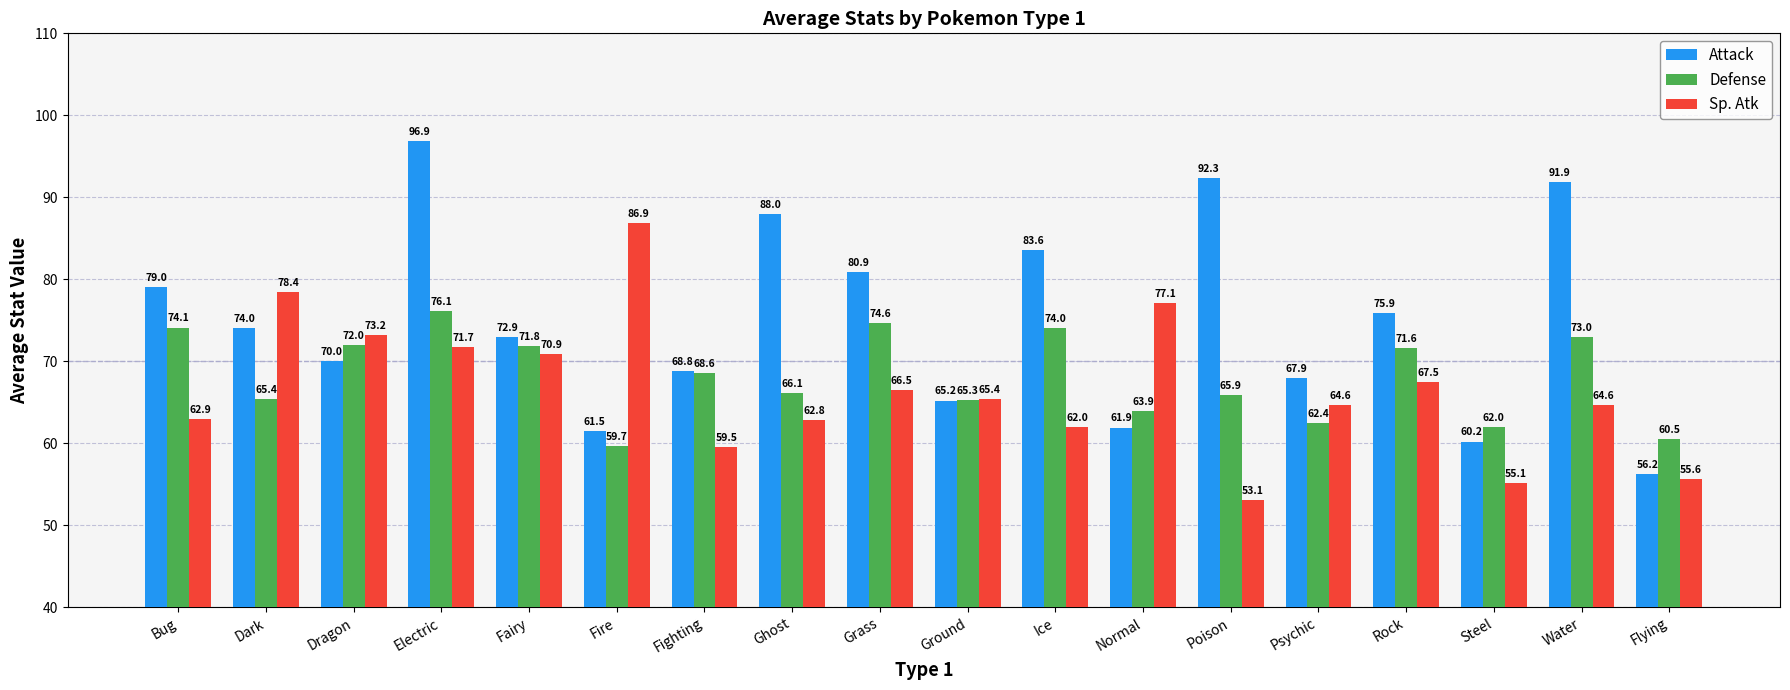

What is the average value of the Sp. Atk series?

66.5